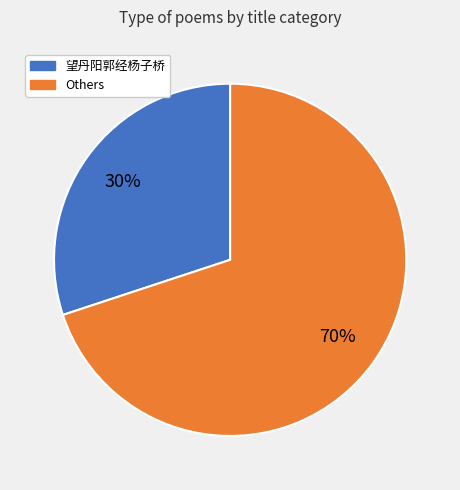

Is there a majority slice in this chart?

Yes